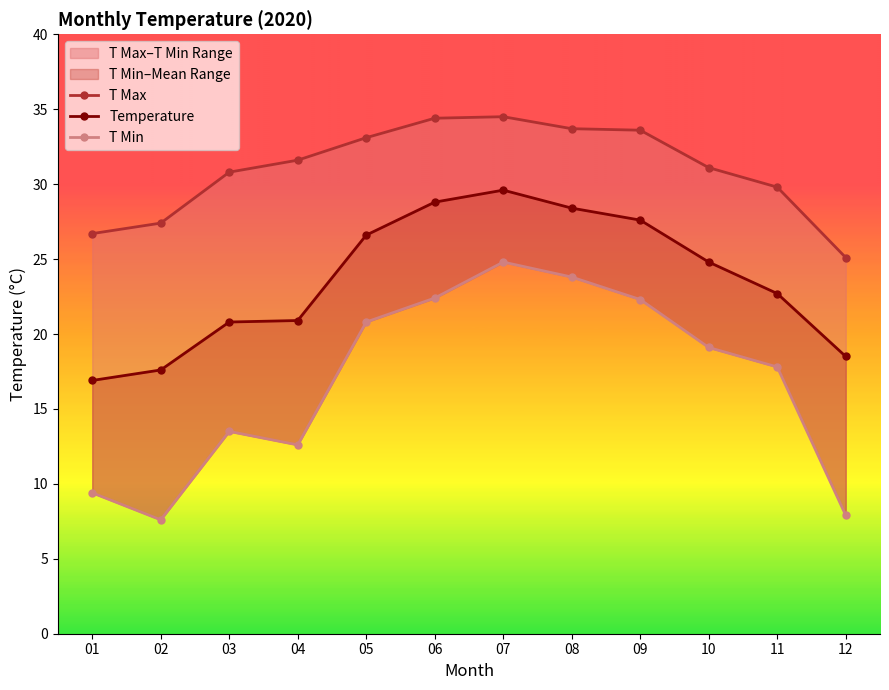

What are all the series names shown in the legend?

T Max, Temperature, T Min